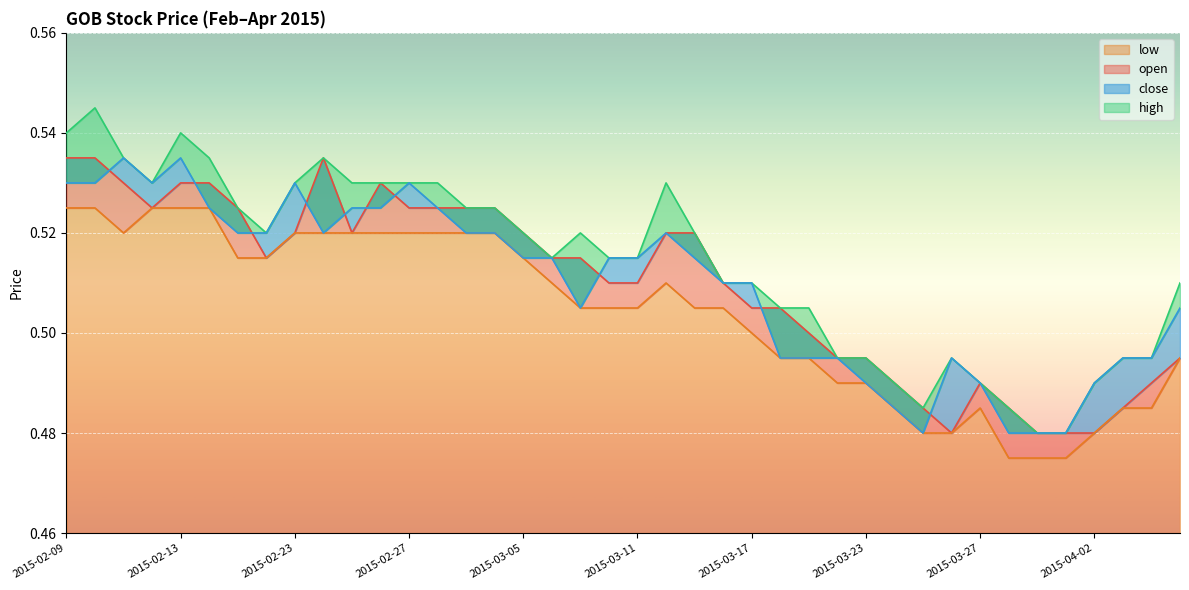

What is the approximate value of high at 2015-03-06?

0.5